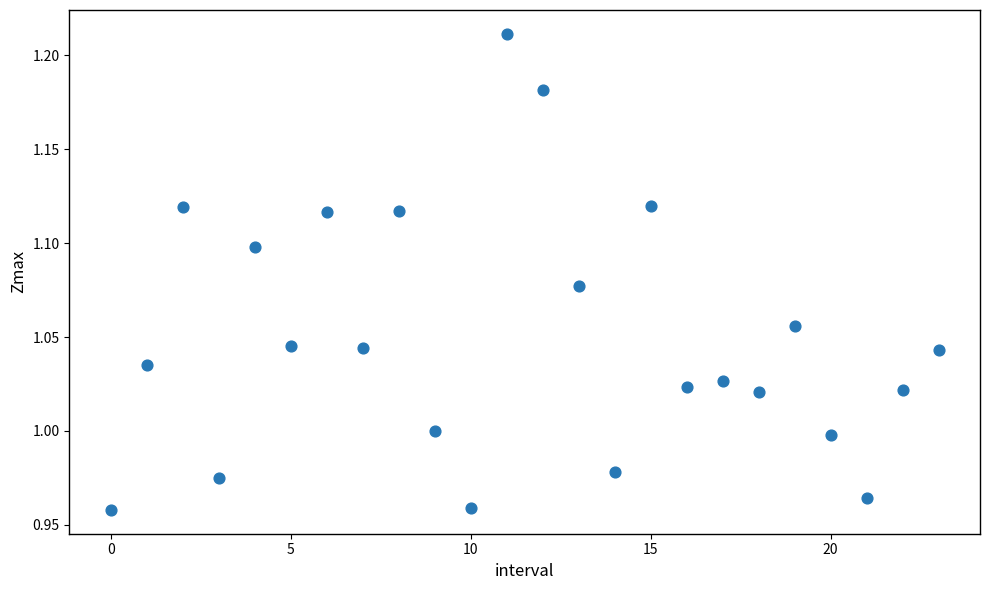

What is the range of Y values (max minus min)?

0.3